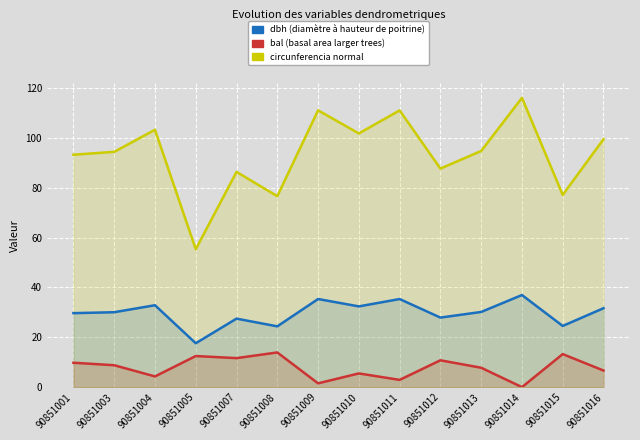

What is the difference between the maximum and minimum values in the dbh series?

19.4